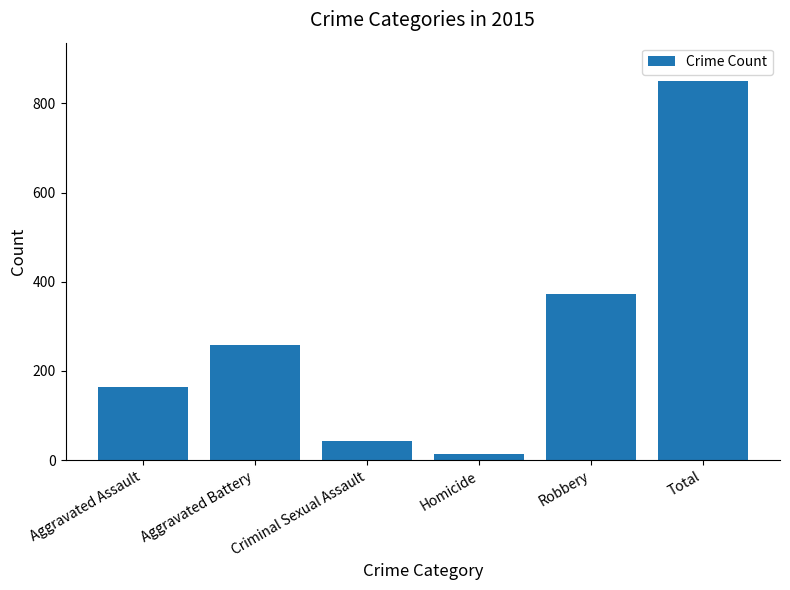

How many categories are shown in the chart?

6